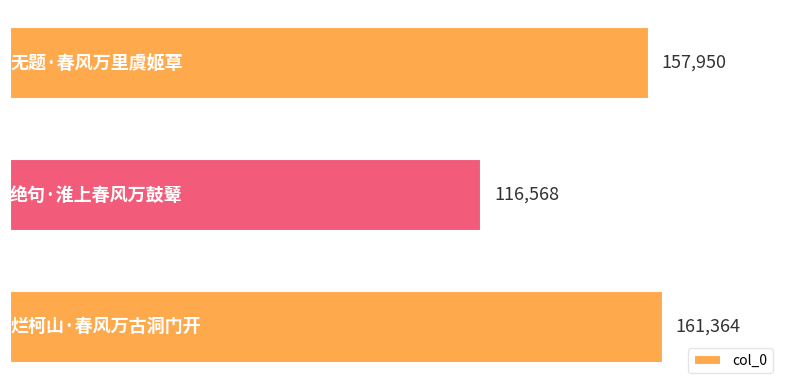

What is the average value?

145294